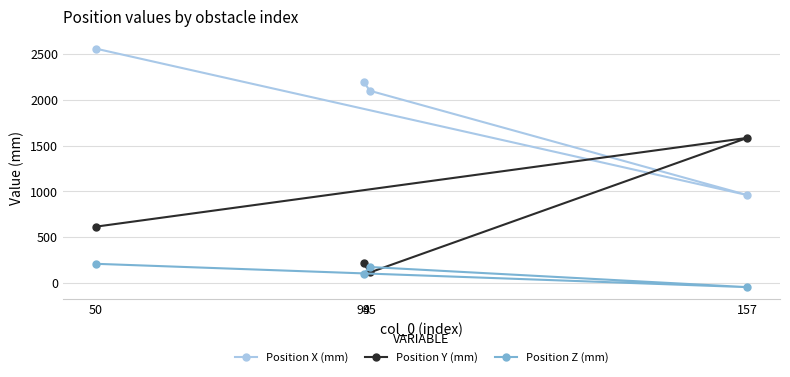

What is the value of the Position Z (mm) point at the 1st from the left?

210